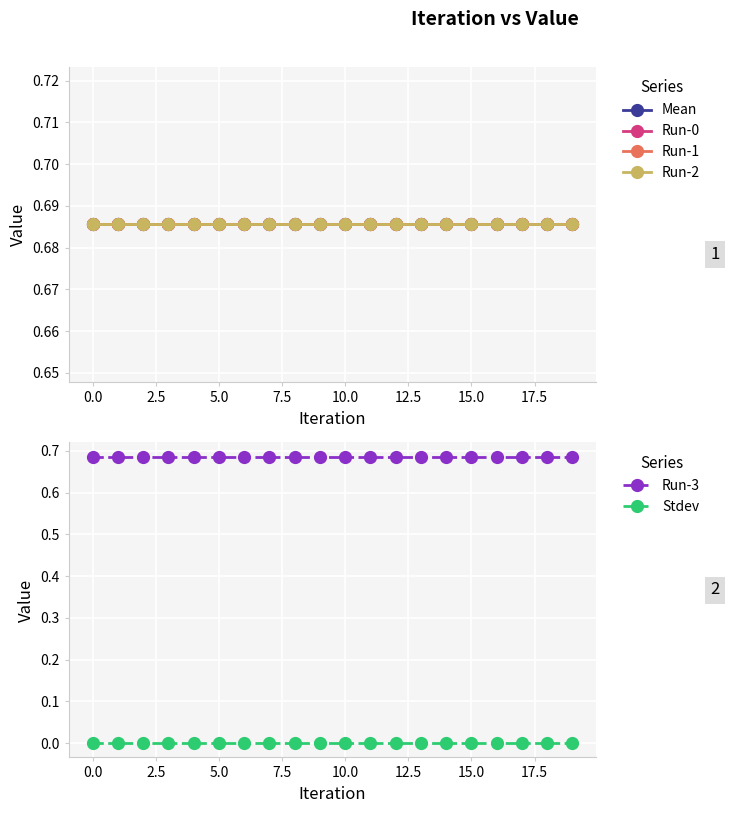

What is the value of the Mean point at the 16th from the left?

0.7